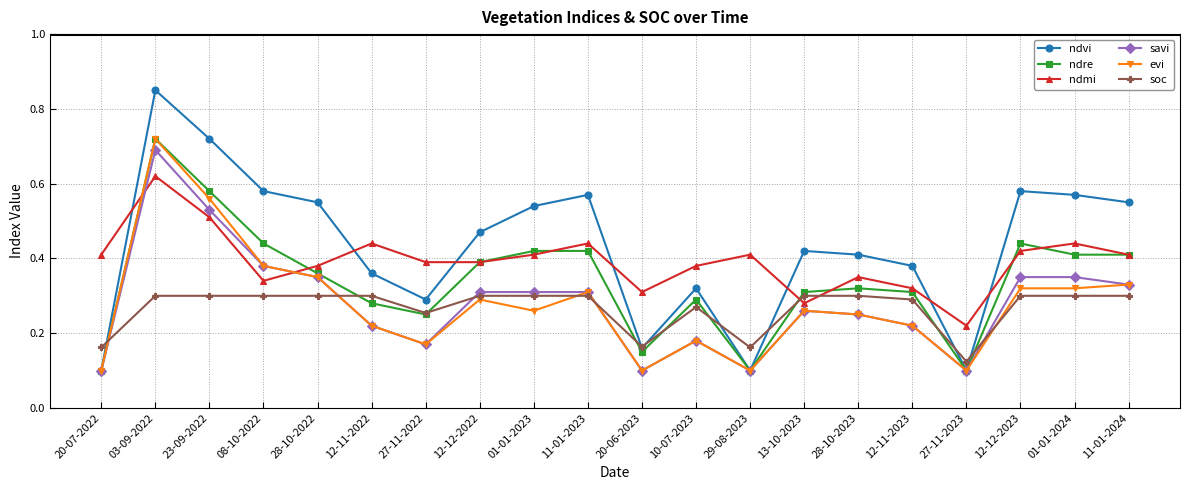

How many ndre values are between 0 and 1?

20